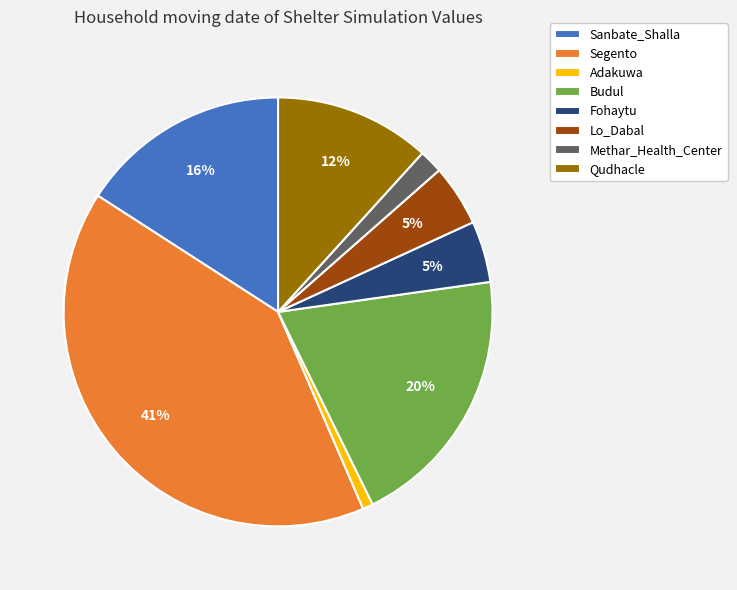

Does Lo_Dabal account for over 50% of the chart?

No